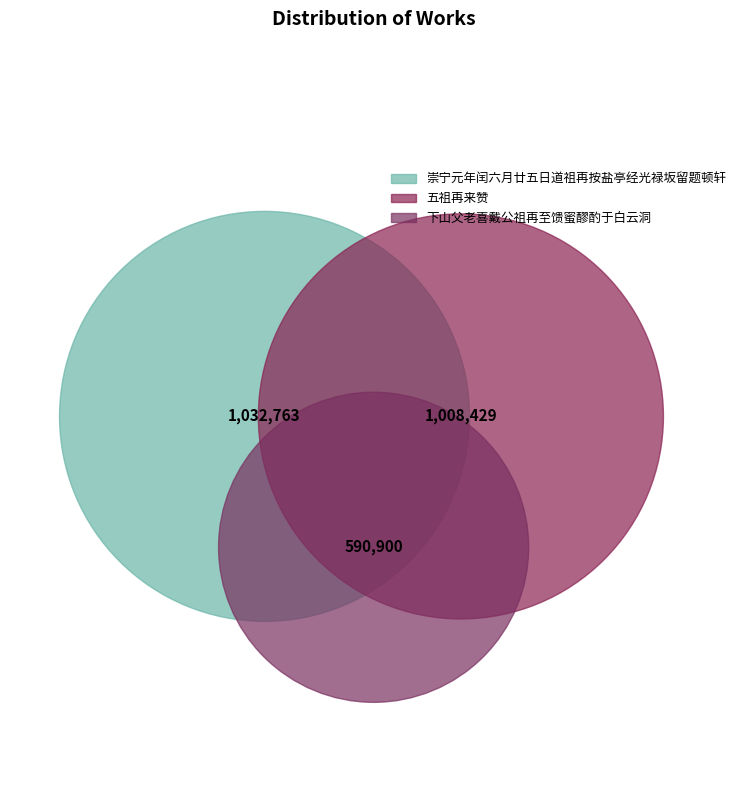

To the nearest percent, what is the difference between the largest and smallest slice percentages?

17%